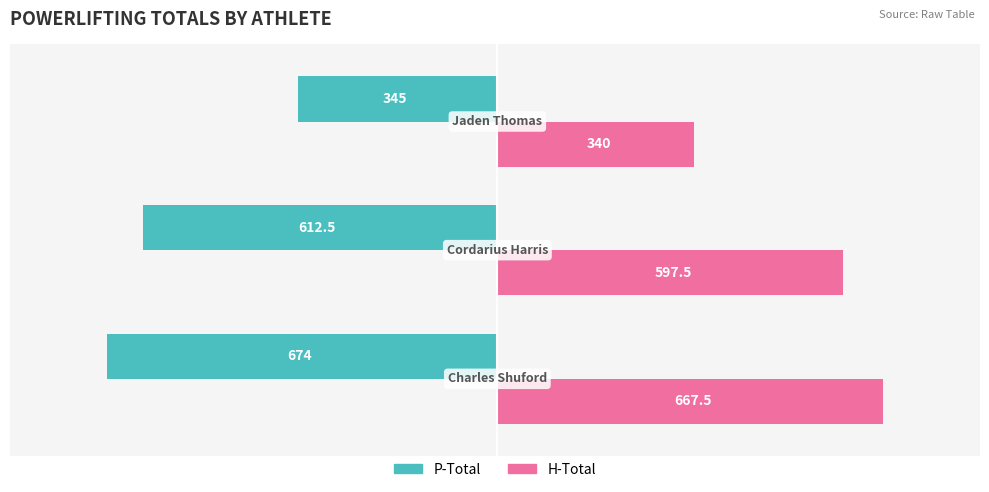

What is the difference between the maximum and minimum values in the P-Total series?

329.0